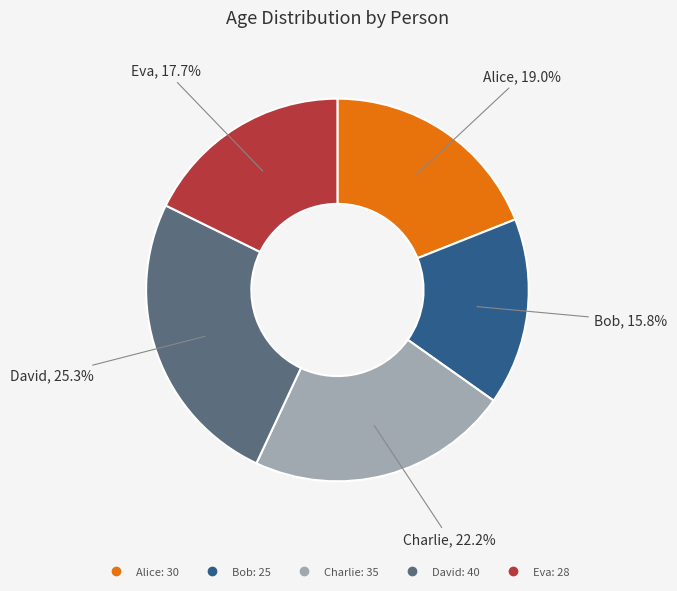

Is the sum of David and Alice greater than half?

No